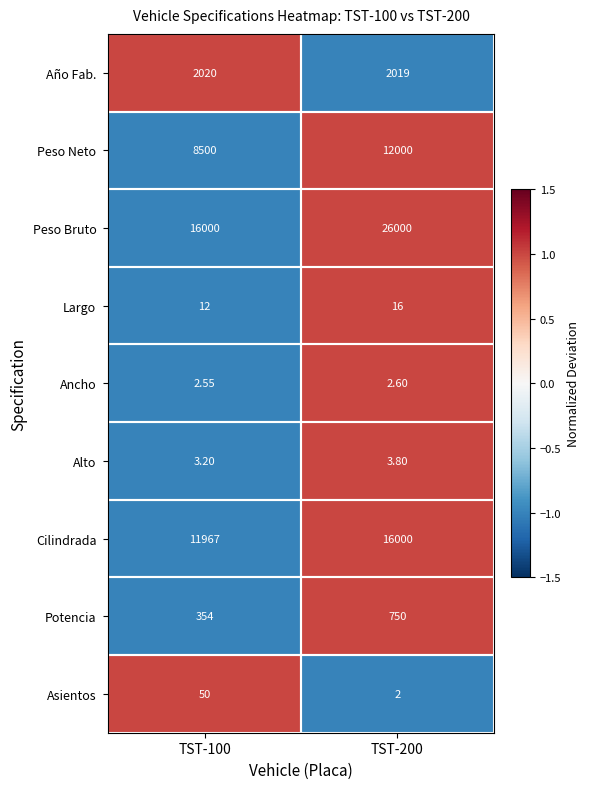

Which series has the largest total across all categories?

Peso Bruto